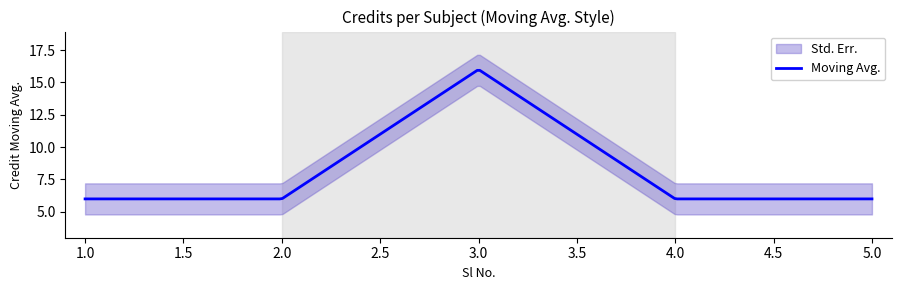

What is the sum of the values at 1 and 3?

22